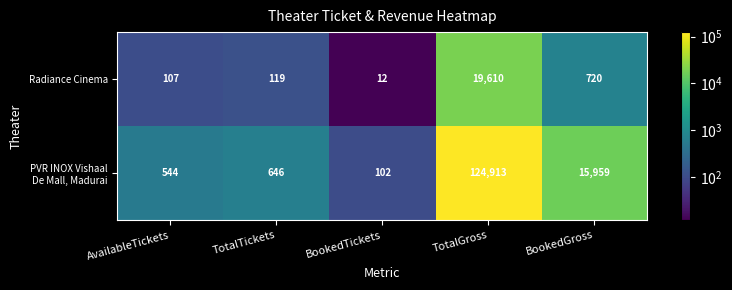

At which category does the chart reach its peak across all series?

TotalGross